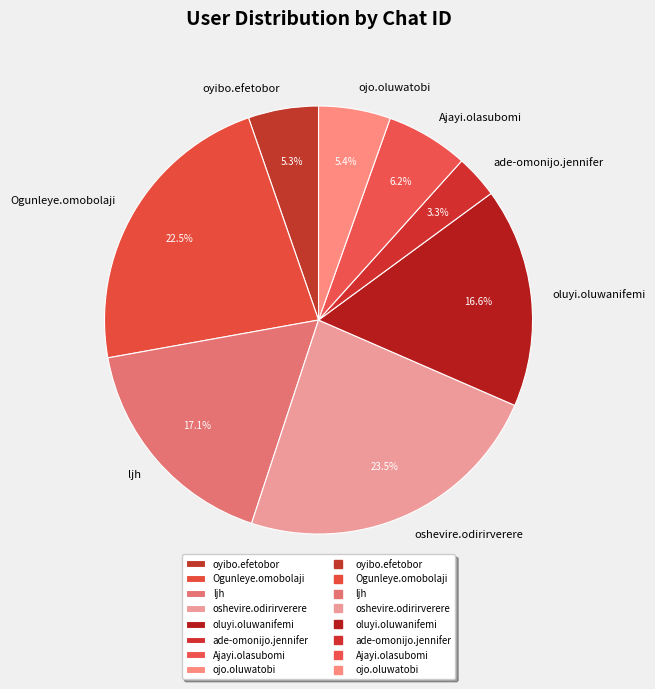

What is the total percentage of oyibo.efetobor and oluyi.oluwanifemi?

21.9%